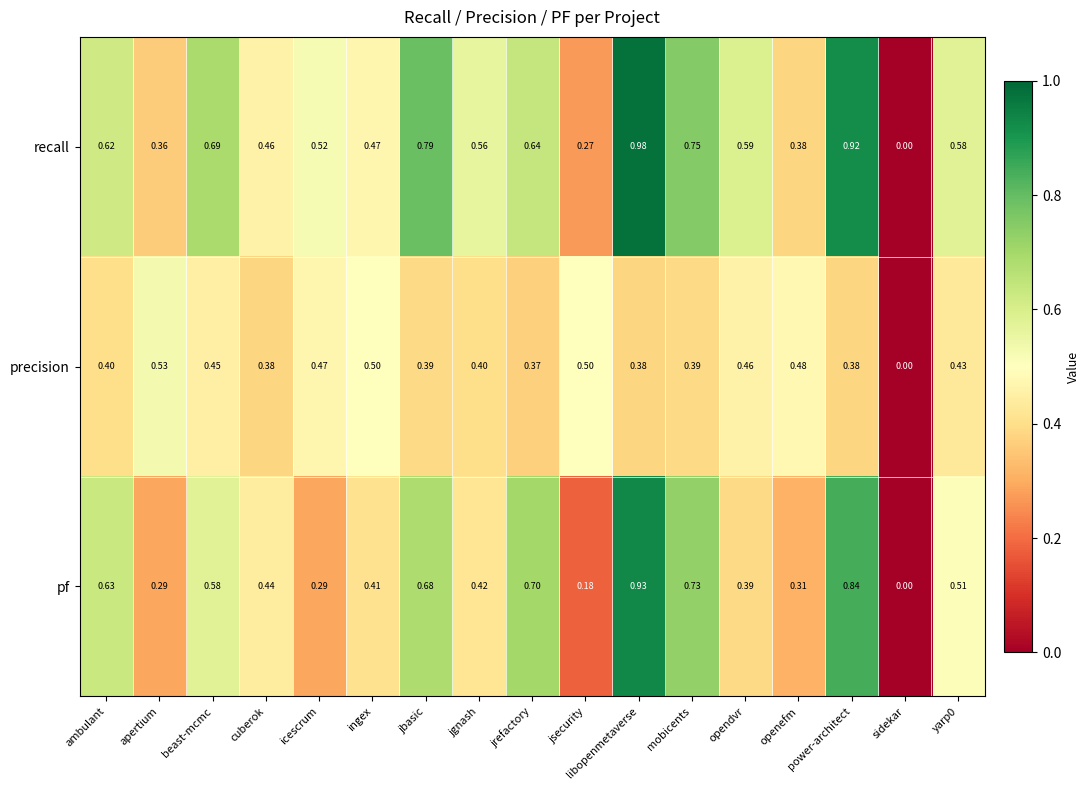

List the series in order of their overall mean, lowest first.

precision, pf, recall